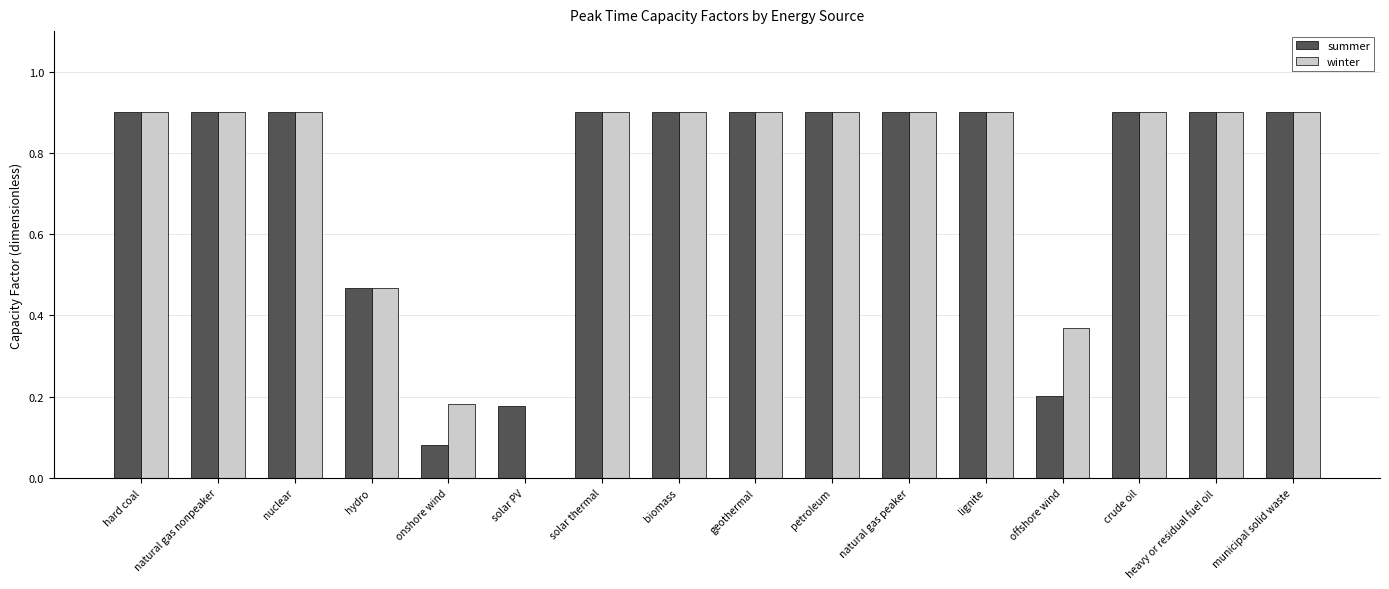

The value of winter at offshore wind is 0.2. True or false?

False